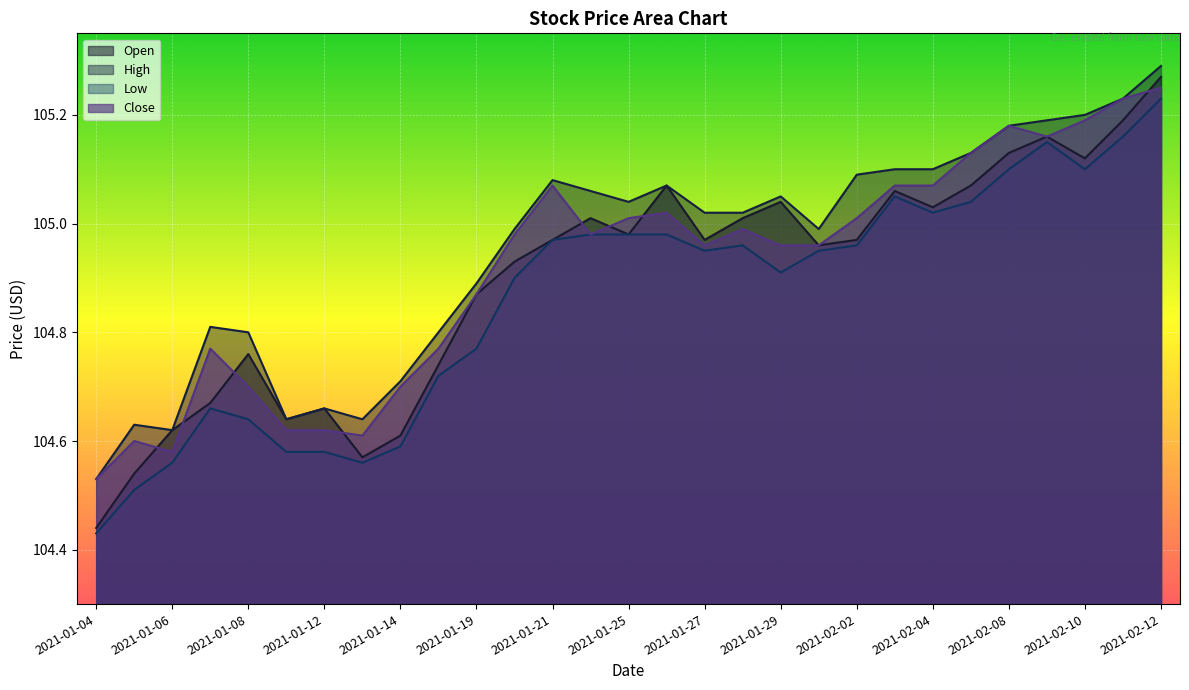

At which category is the sum across all series the highest?

2021-02-12